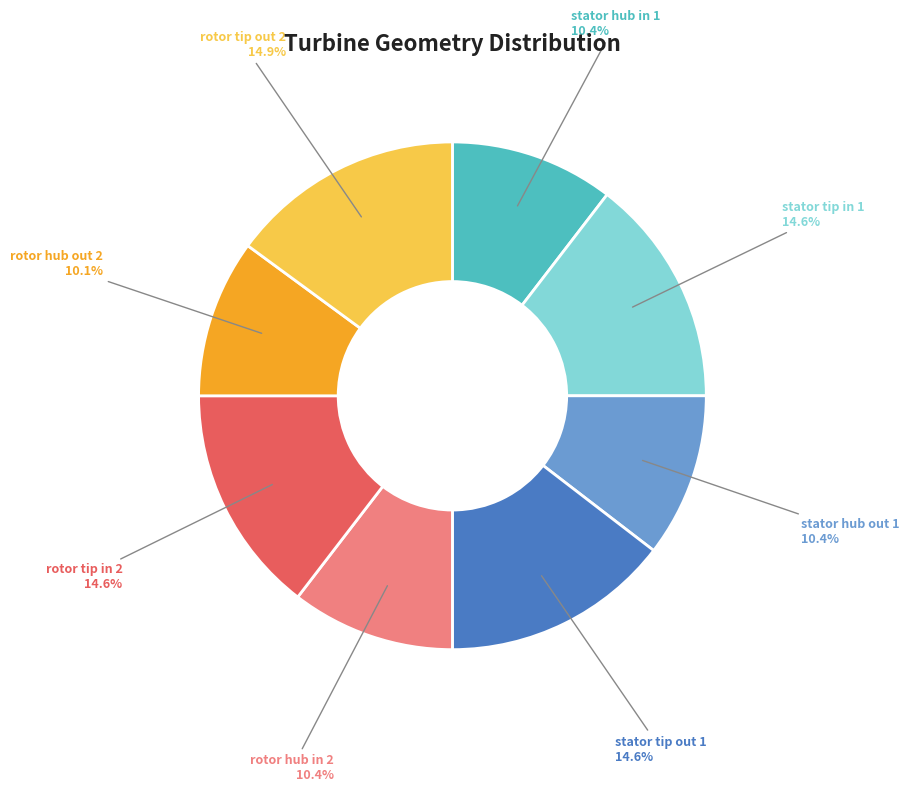

Is there a majority slice in this chart?

No